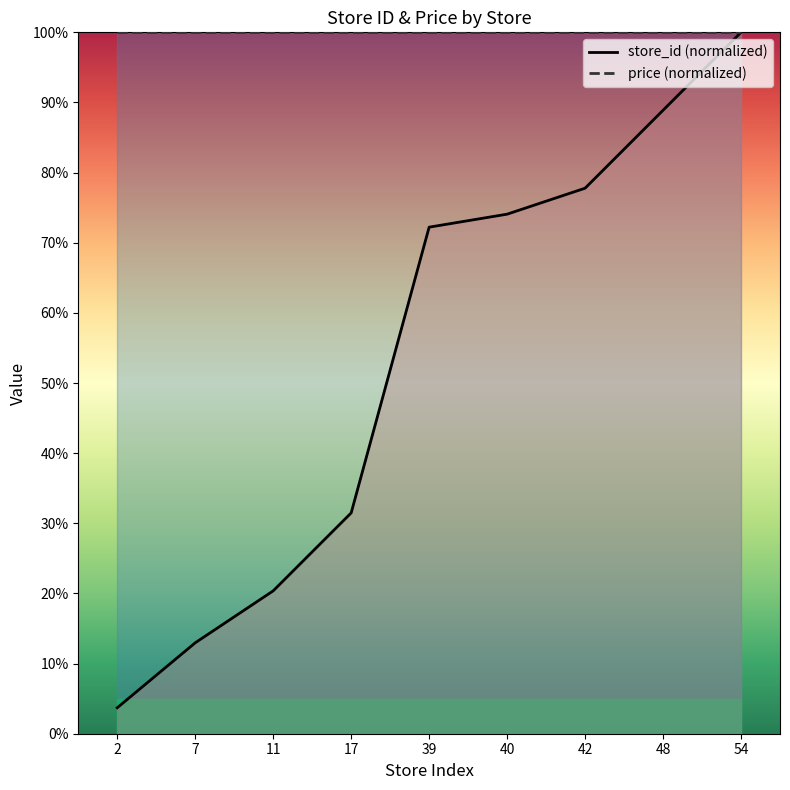

What is the greatest value displayed?

100.0